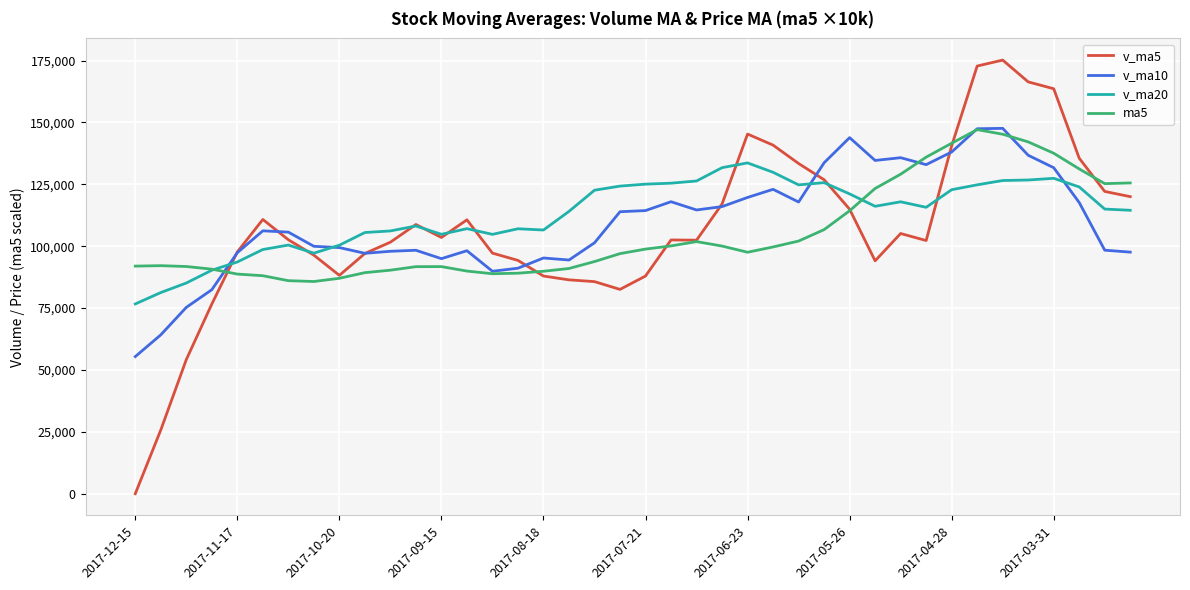

True or false: ma5 and v_ma5 cross at least once.

True